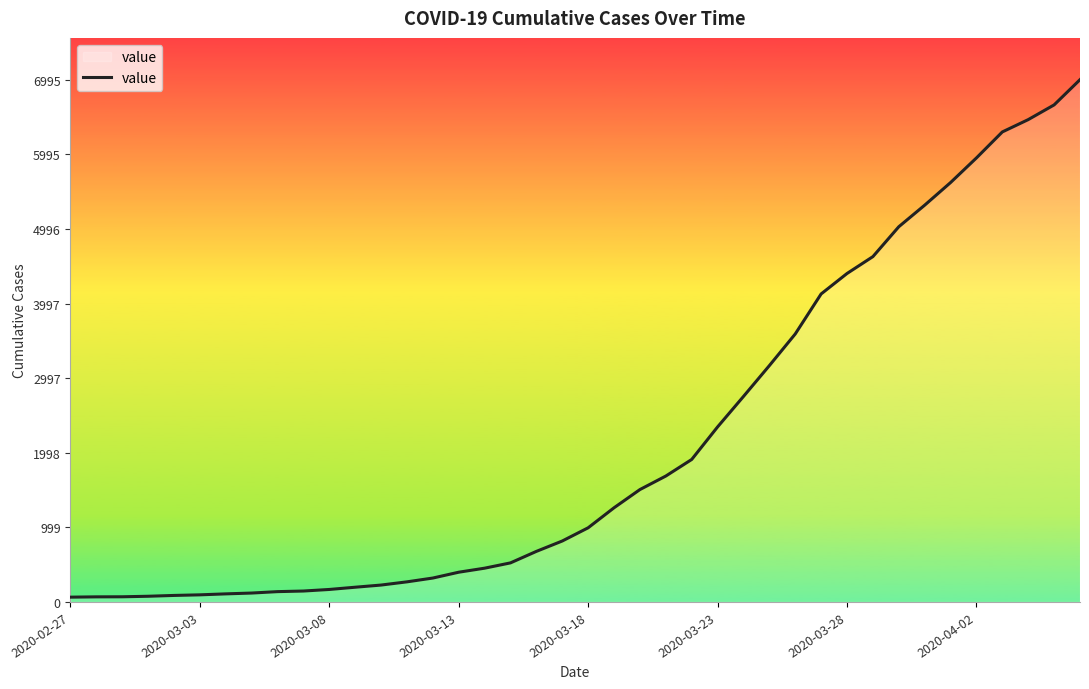

What is the difference between the maximum and minimum values?

6931